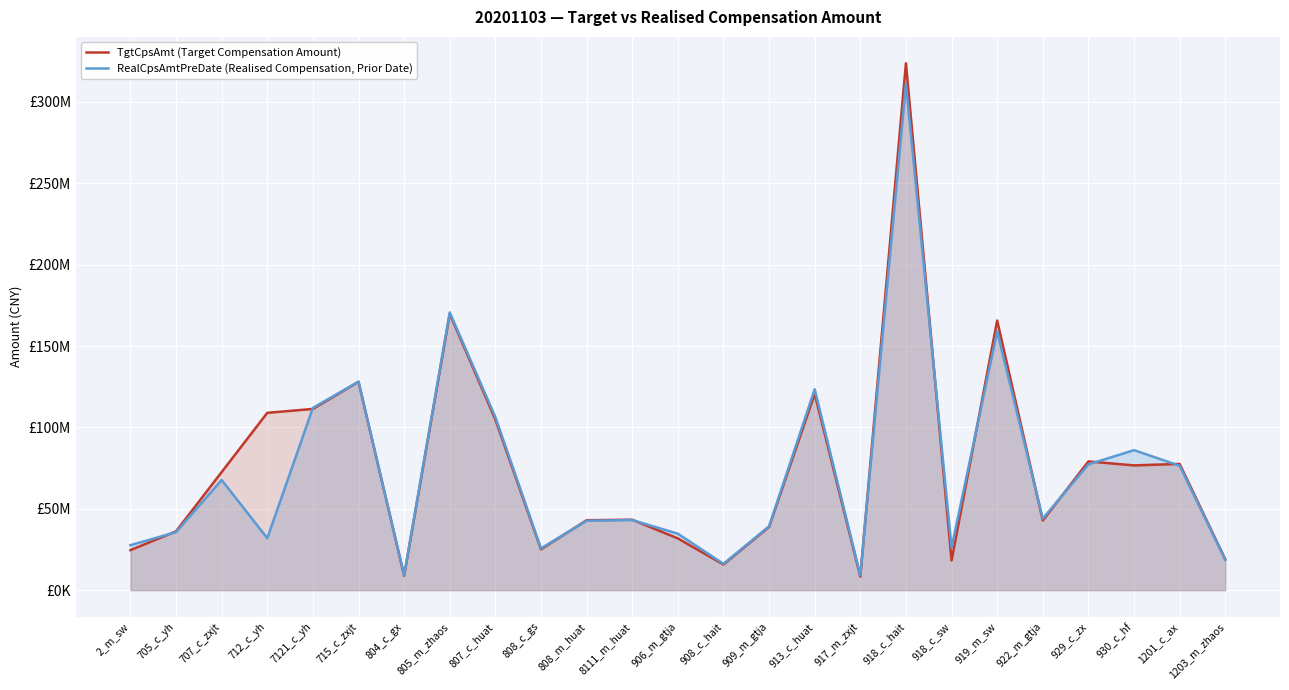

Between 804_c_gx and 930_c_hf, which is larger?

930_c_hf